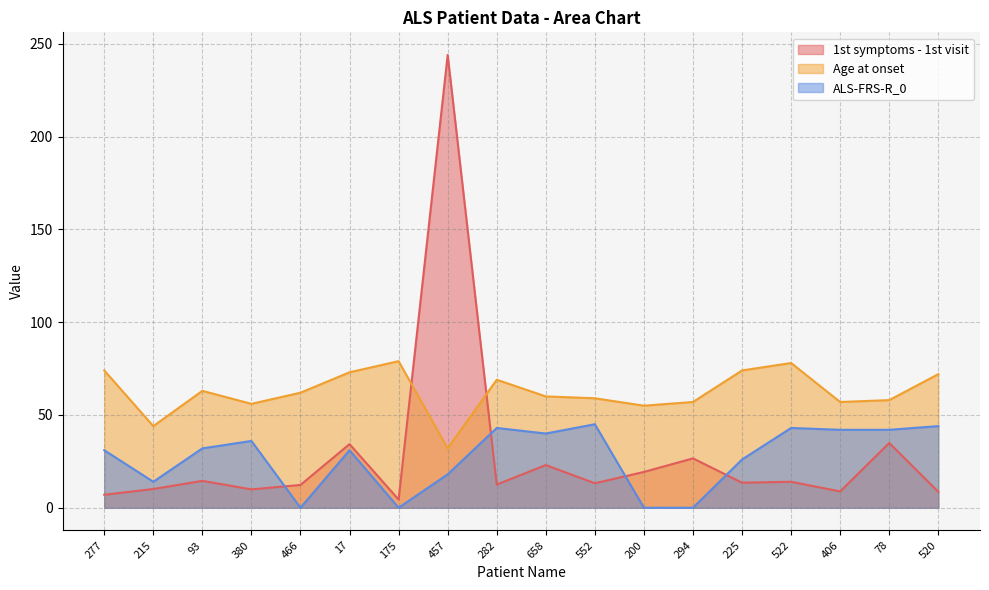

What is the total value across all series at 520?

124.6